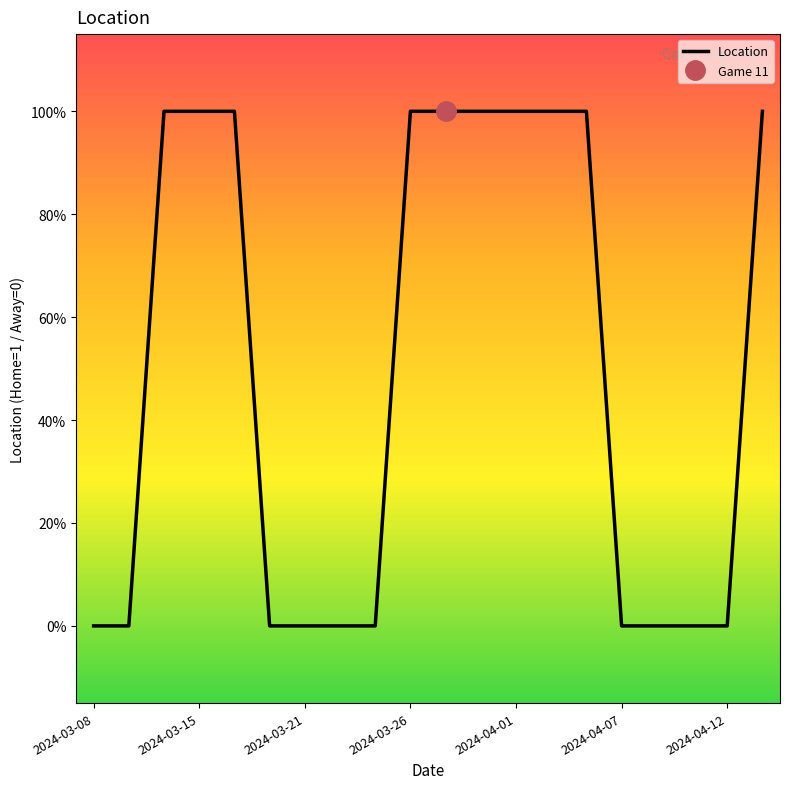

Reading right to left, transcribe all the data shown in this chart.

1	0	0	0	0	1	1	1	1	1	1	0	0	0	0	1	1	1	0	0